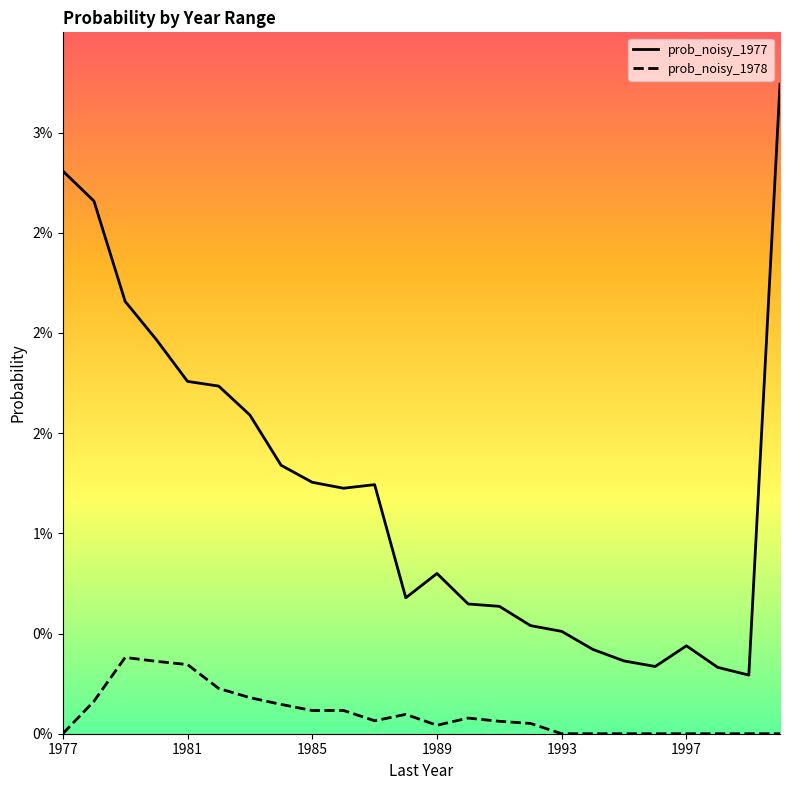

What are all the series names shown in the legend?

prob_noisy_1977, prob_noisy_1978